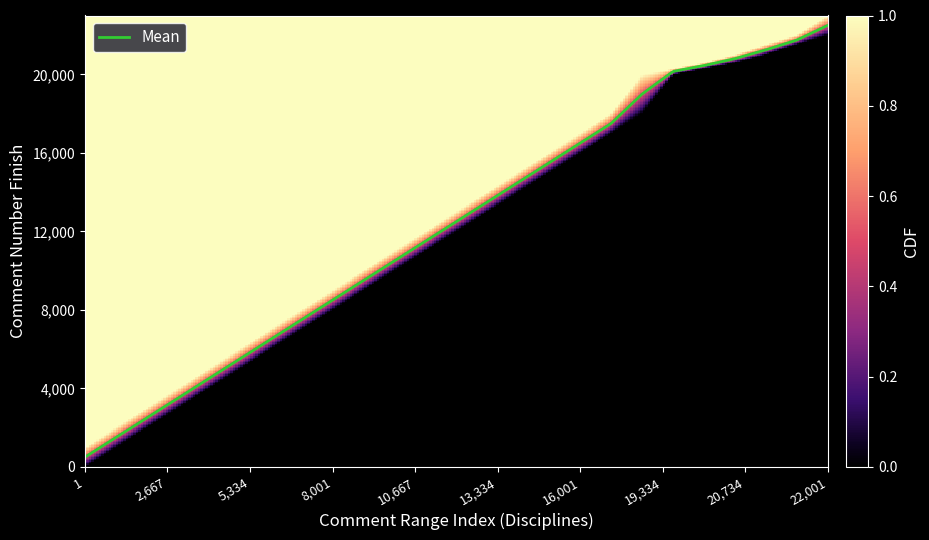

How many distinct data groups are displayed?

1